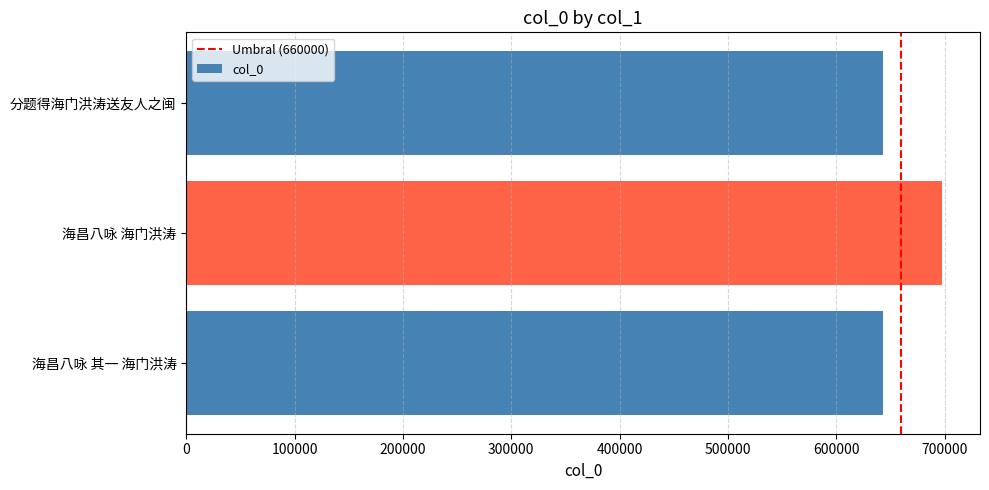

What is the approximate value at 海昌八咏 海门洪涛, to the nearest 10?

697760